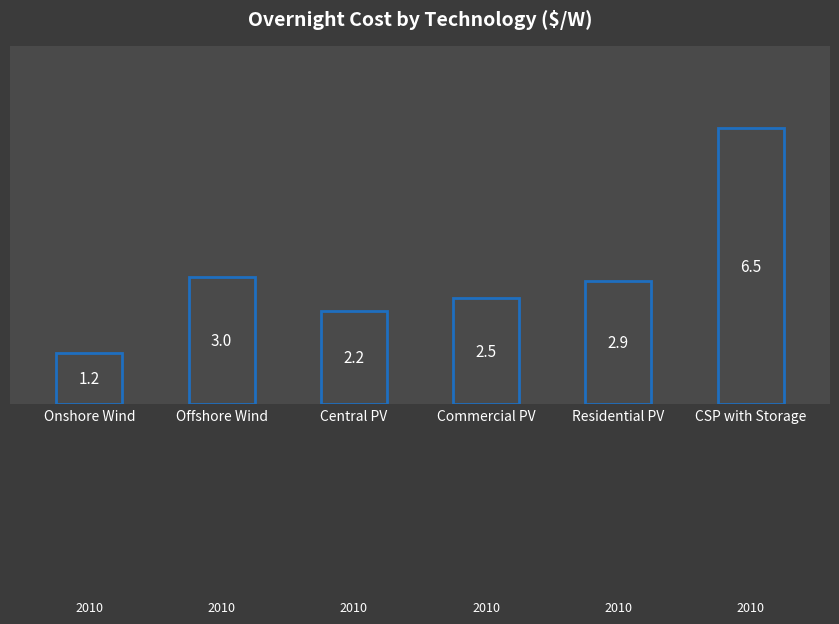

What is the difference between the maximum and minimum values?

5.3